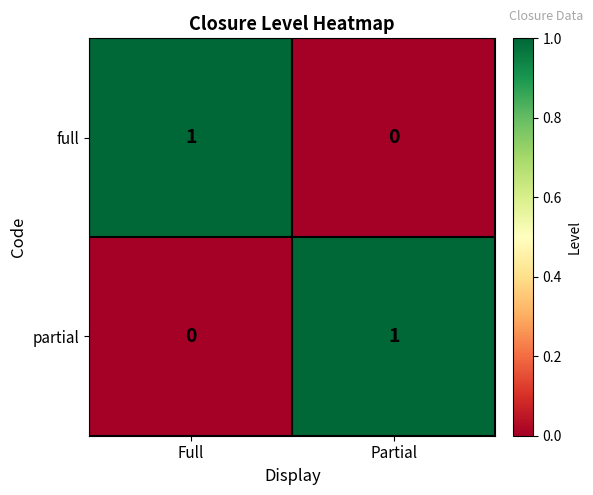

Where is full nearest to the value 0?

Partial